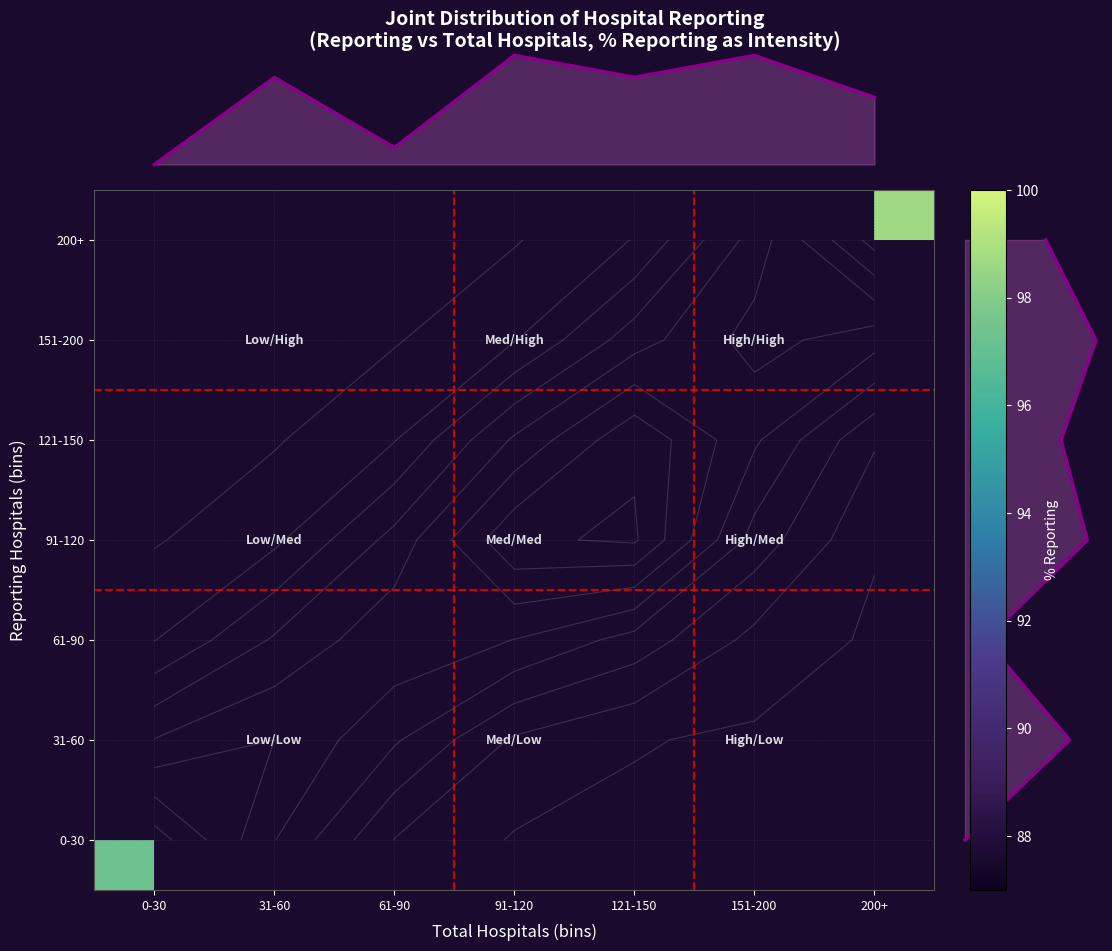

Count the number of categories in the chart.

7